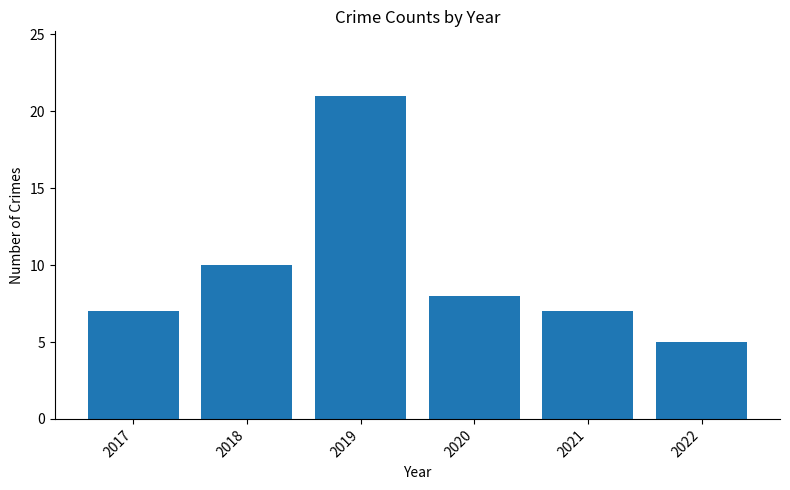

The value at 2017 is 7. True or false?

True